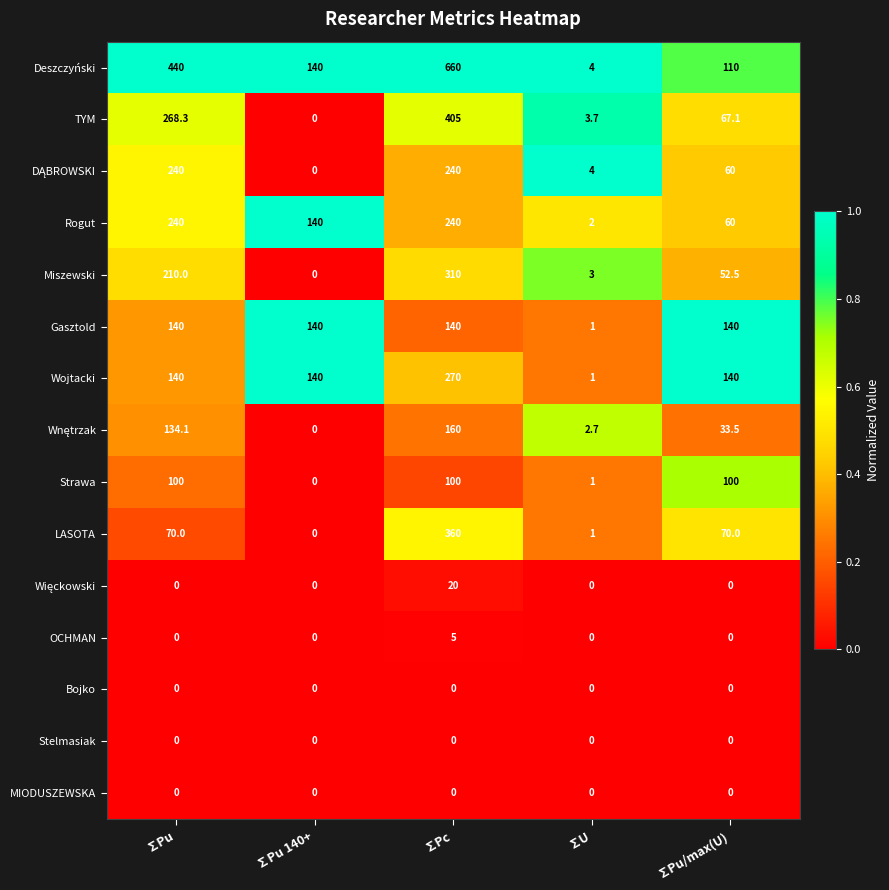

True or false: Strawa has a value of 142.7 at ∑Pu.

False